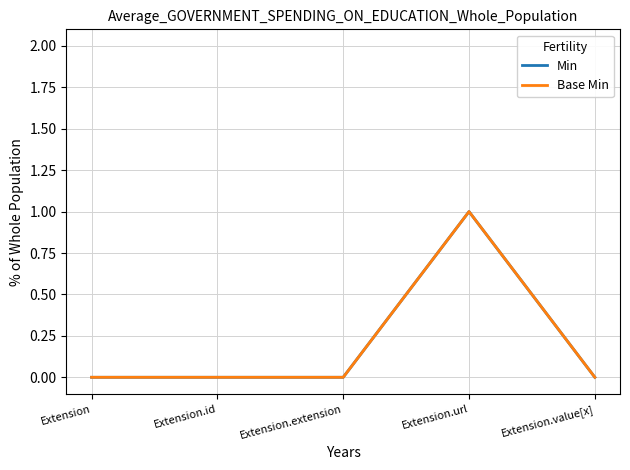

Between Extension and Extension.value[x], which series saw the biggest shift?

Min